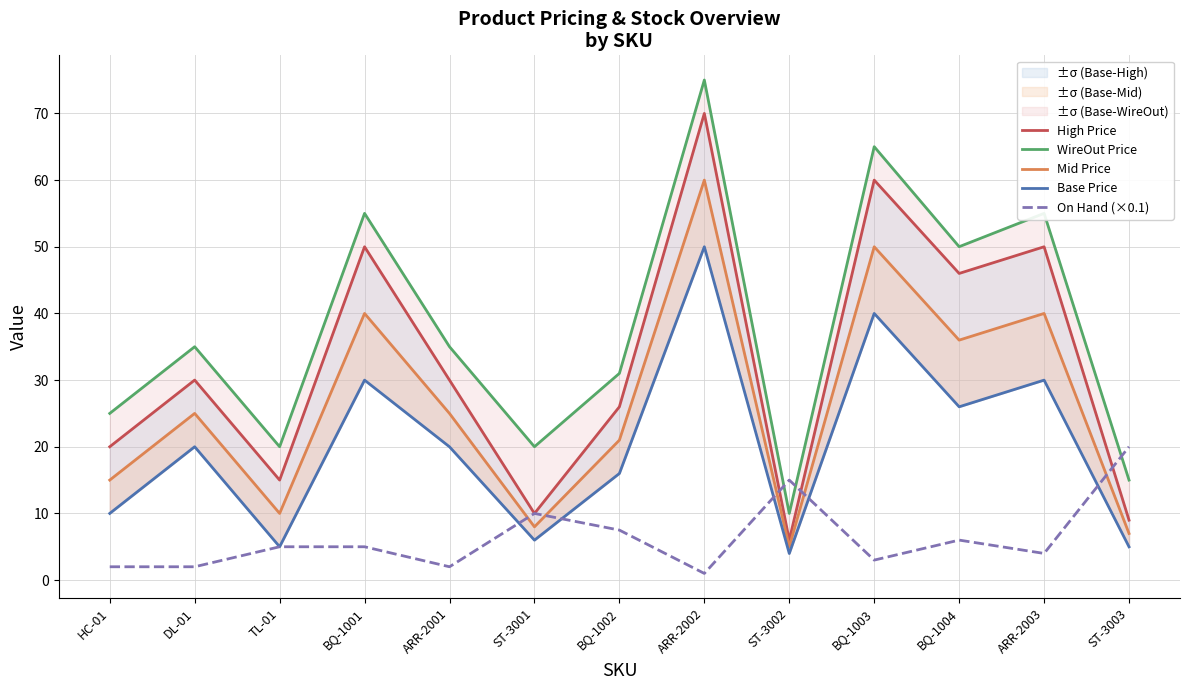

Rank the series by their maximum value, from lowest to highest.

On Hand (×0.1), Base Price, Mid Price, High Price, WireOut Price